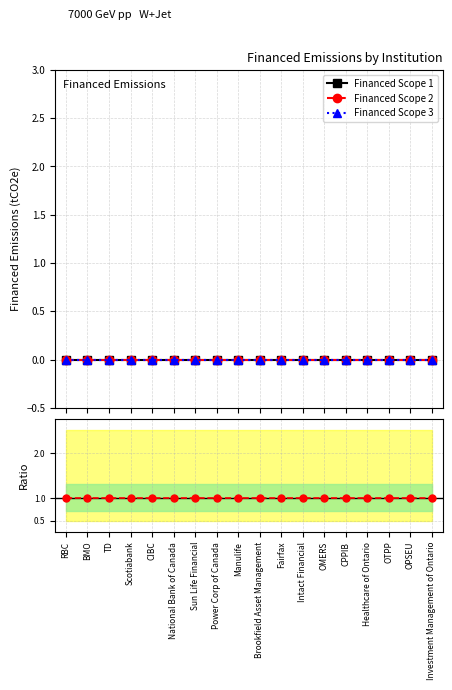

True or false: Scope 3 / Scope 1 has a value of 1 at Manulife.

True